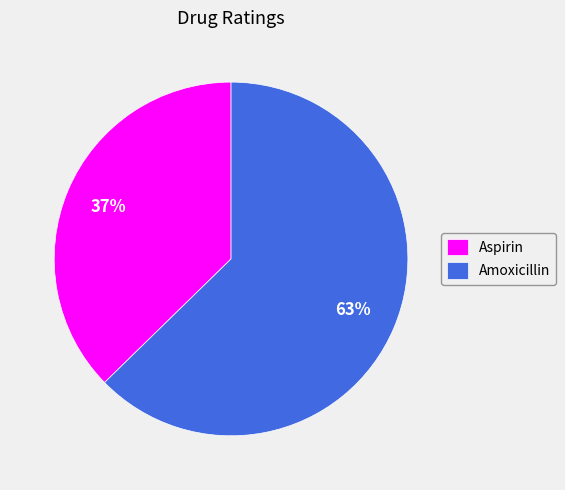

To the nearest percent, what percentage of the pie is Amoxicillin?

63%